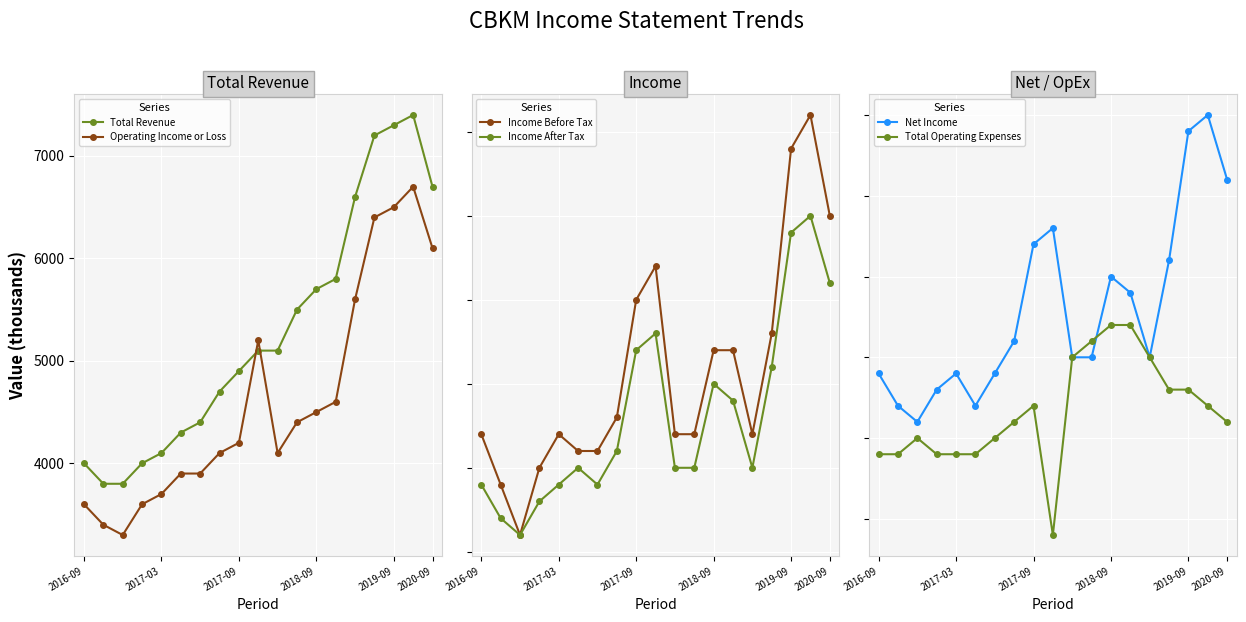

What is the average value of the Income After Tax series?

1311